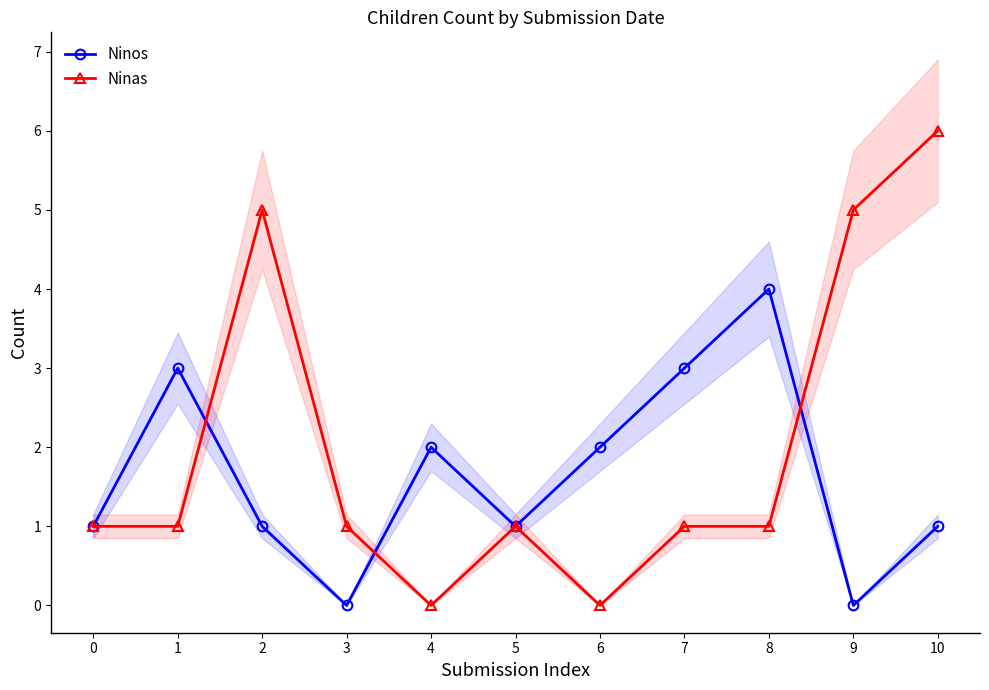

Reading left to right, what are all the values shown in this chart?

Ninos: 1	3	1	0	2	1	2	3	4	0	1
Ninas: 1	1	5	1	0	1	0	1	1	5	6